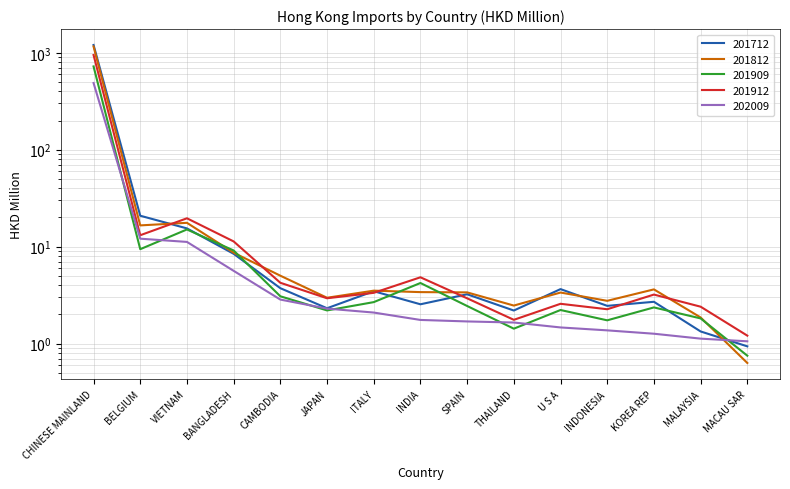

Does the chart have visible grid lines?

Yes